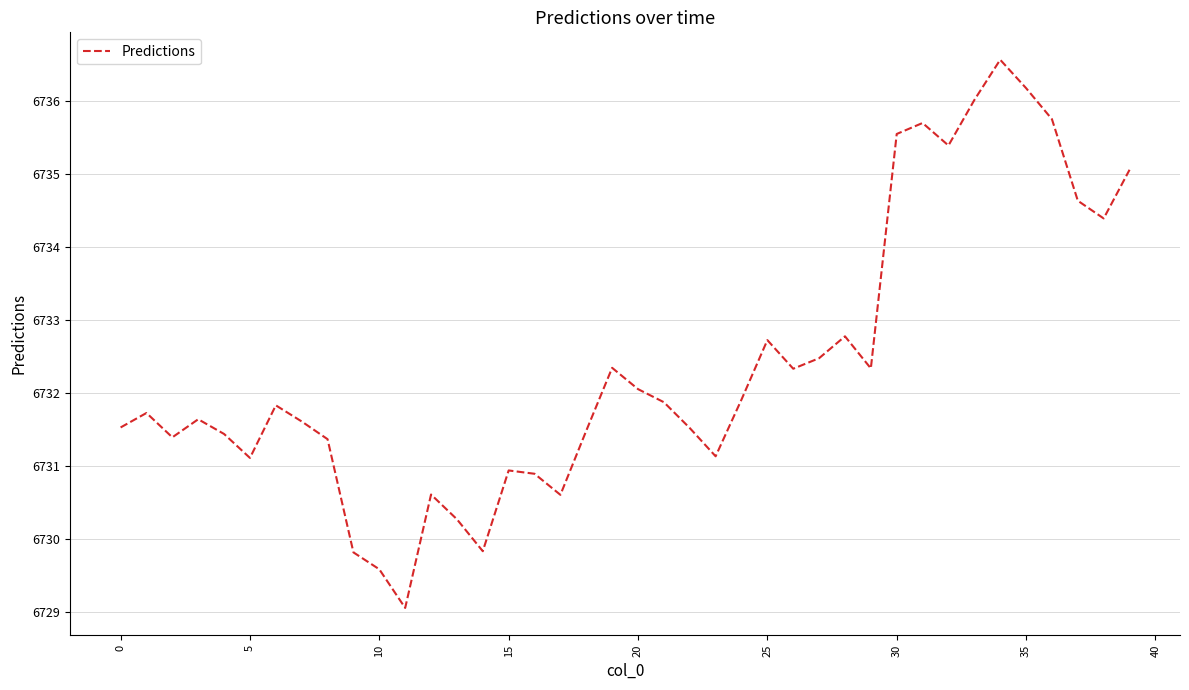

What is the sum of all values?

269295.4